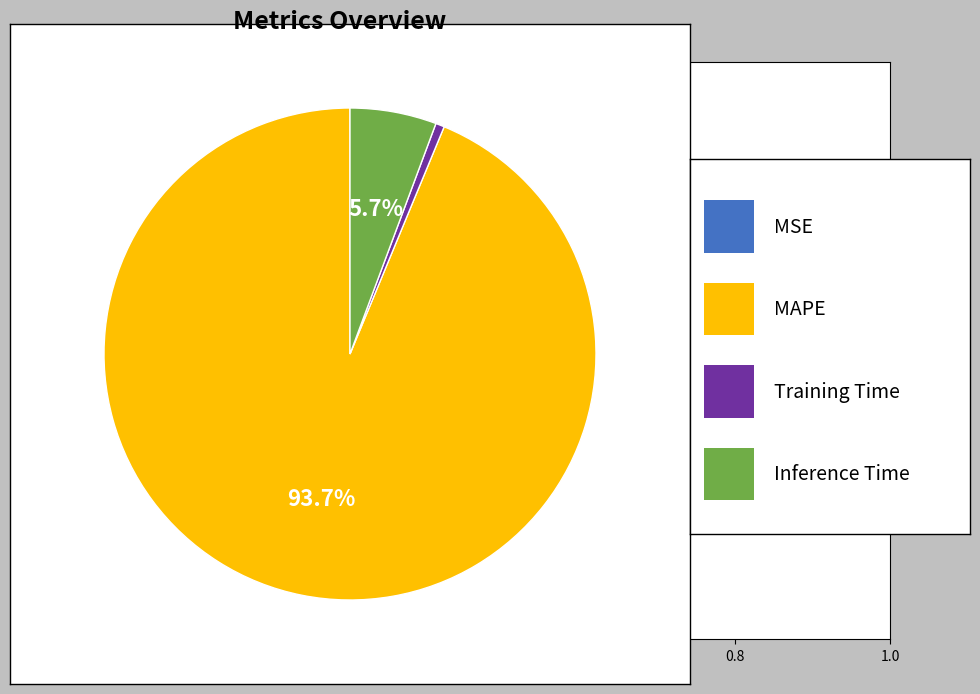

Does any single category account for the majority?

Yes